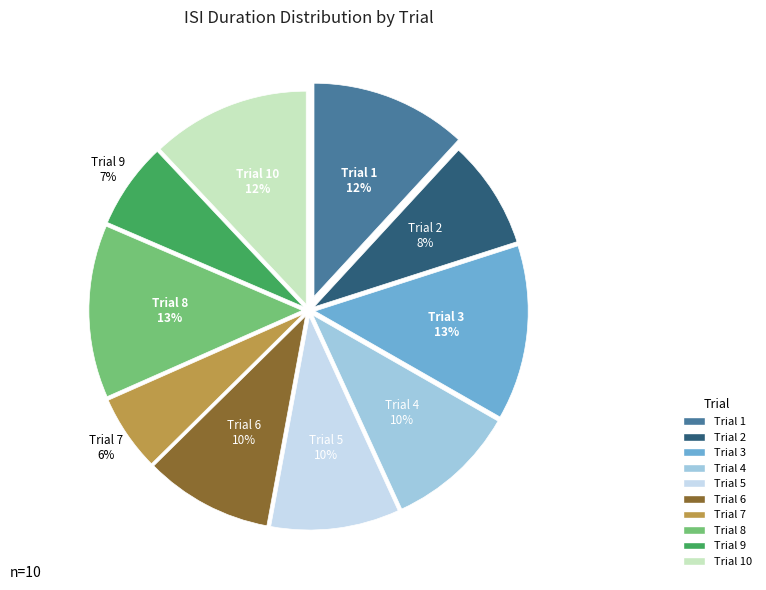

Does any single category account for the majority?

No